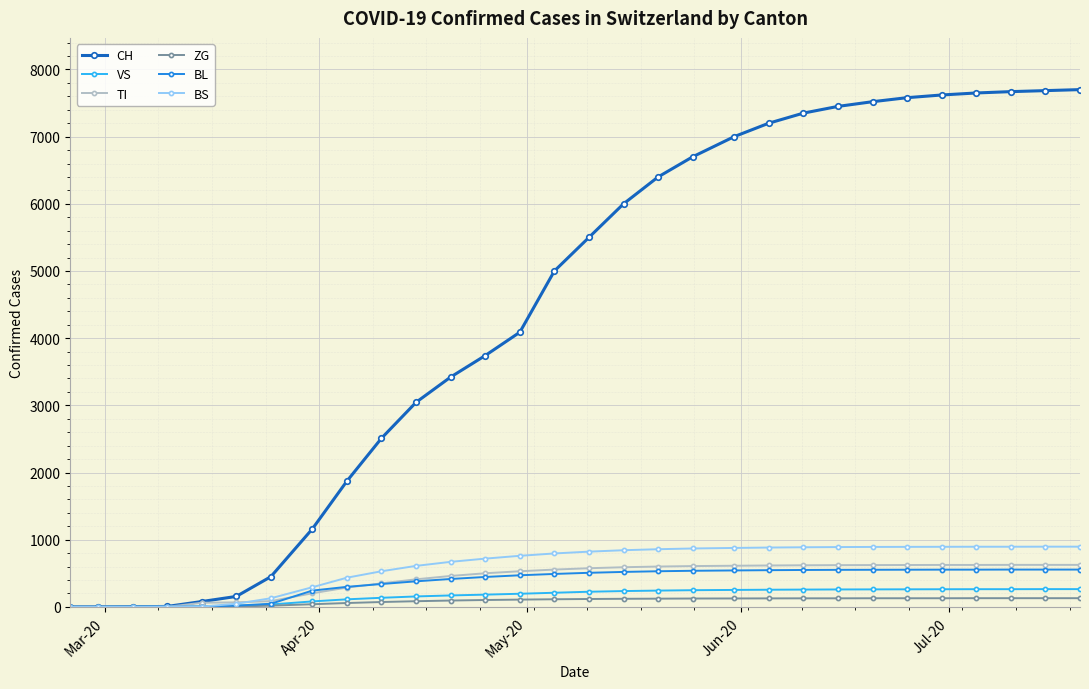

Which series has the widest spread of values?

CH